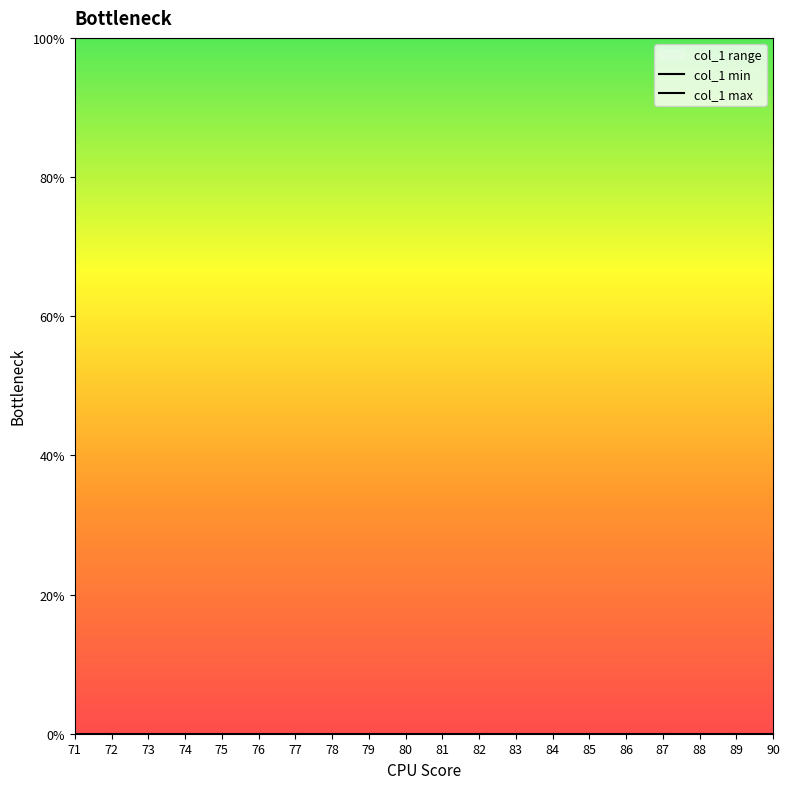

Reading left to right, what are all the values shown in this chart?

col_1 min: 71=0	72=0	73=0	74=0	75=0	76=0	77=0	78=0	79=0	80=0	81=0	82=0	83=0	84=0	85=0	86=0	87=0	88=0	89=0	90=0
col_1 max: 71=100	72=100	73=100	74=100	75=100	76=100	77=100	78=100	79=100	80=100	81=100	82=100	83=100	84=100	85=100	86=100	87=100	88=100	89=100	90=100